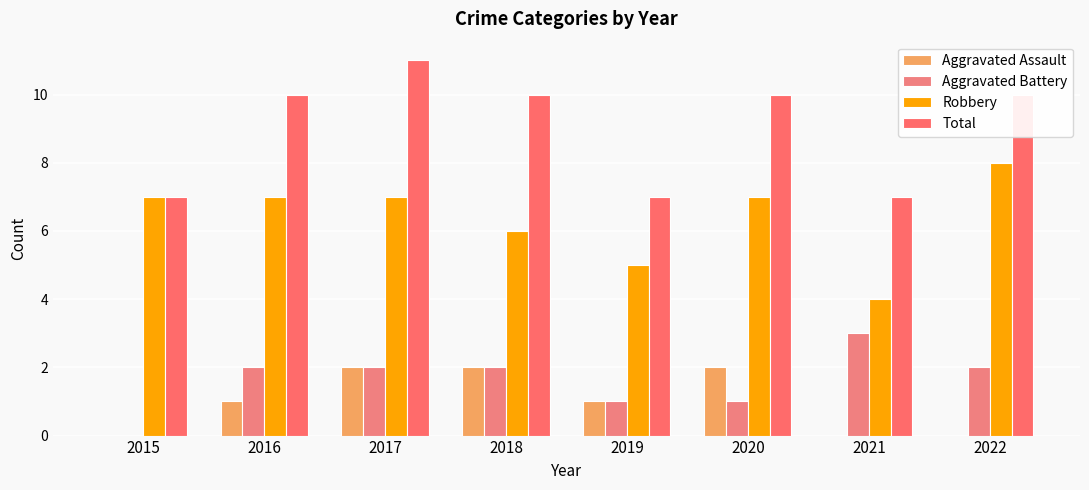

What is the sum of all Aggravated Battery values?

13